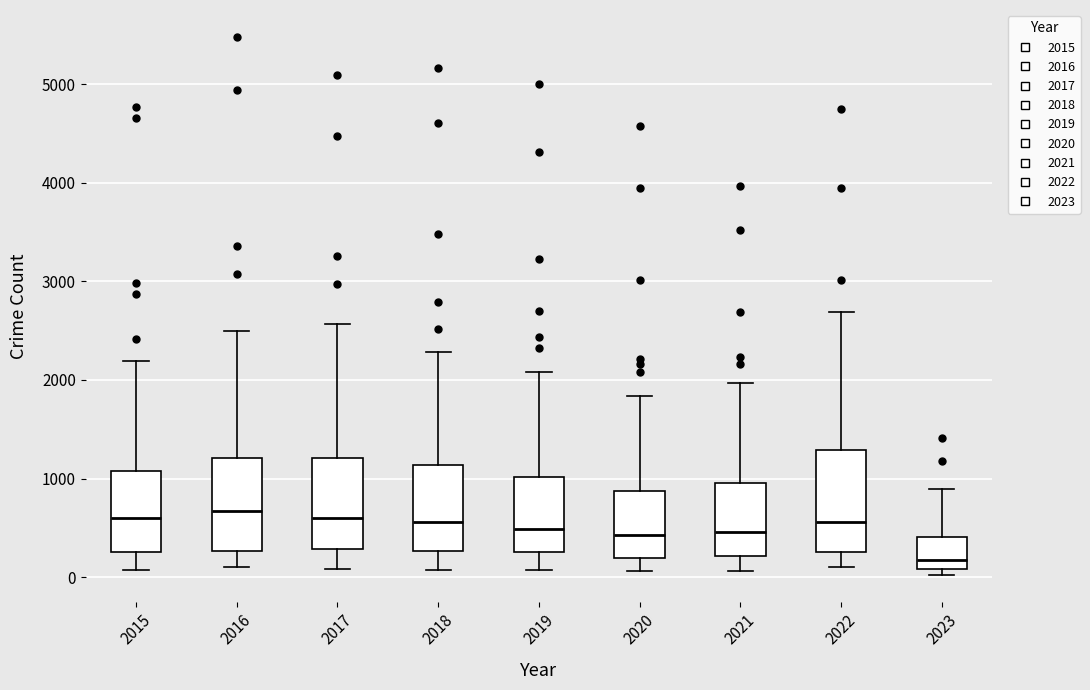

Which box has the lowest median line?

2023